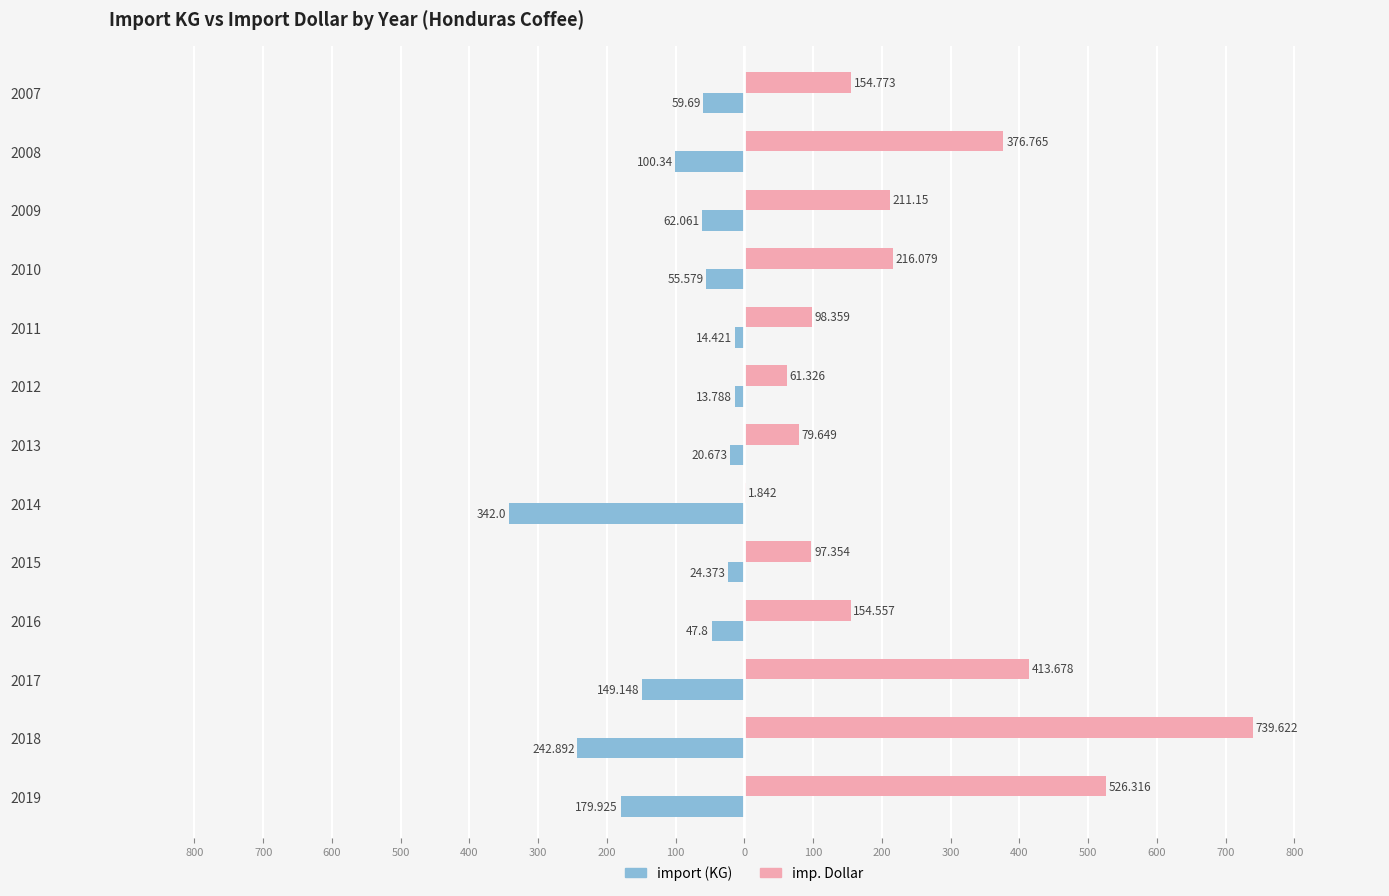

What are all the series names shown in the legend?

import (KG), imp. Dollar